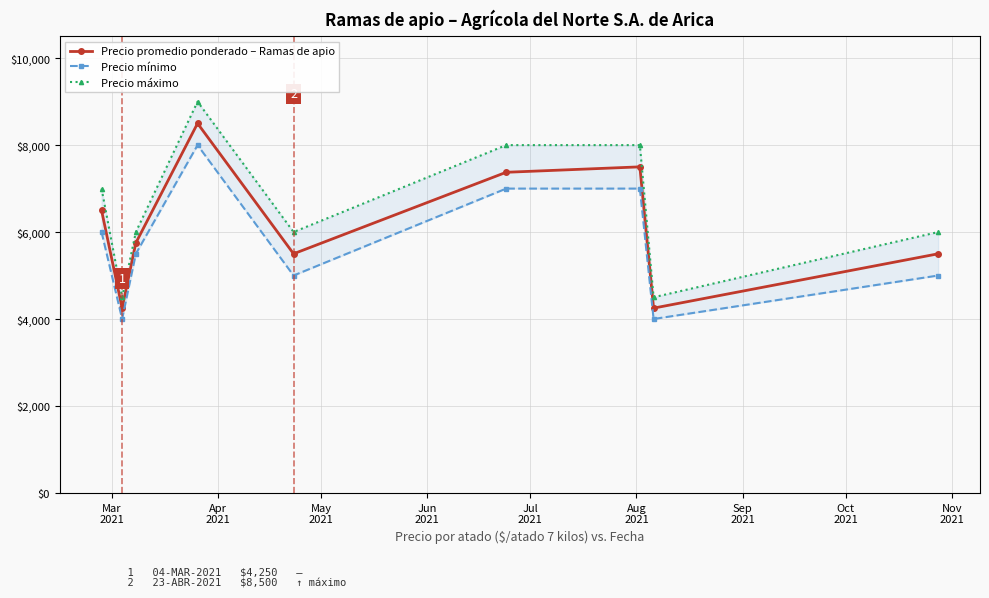

True or false: Precio mínimo has more than 2 points higher than both neighbors.

False